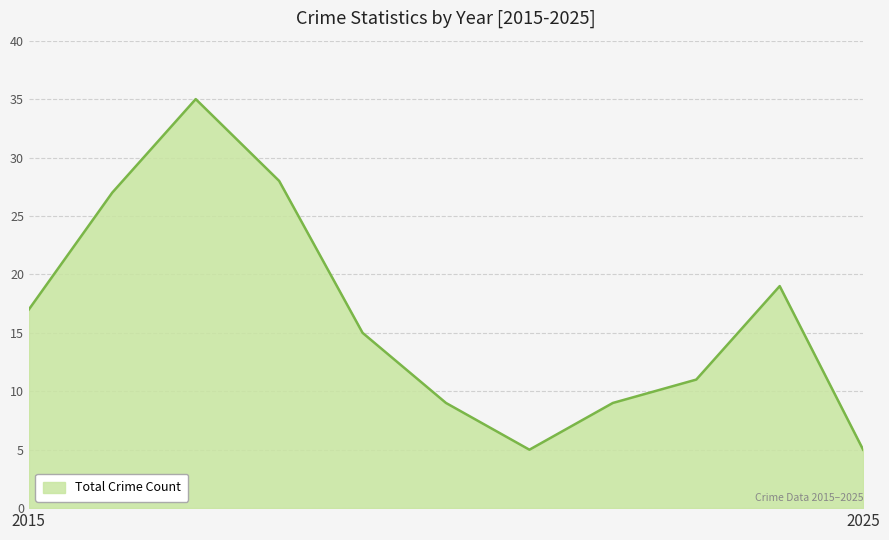

What is the maximum value shown in the chart?

35